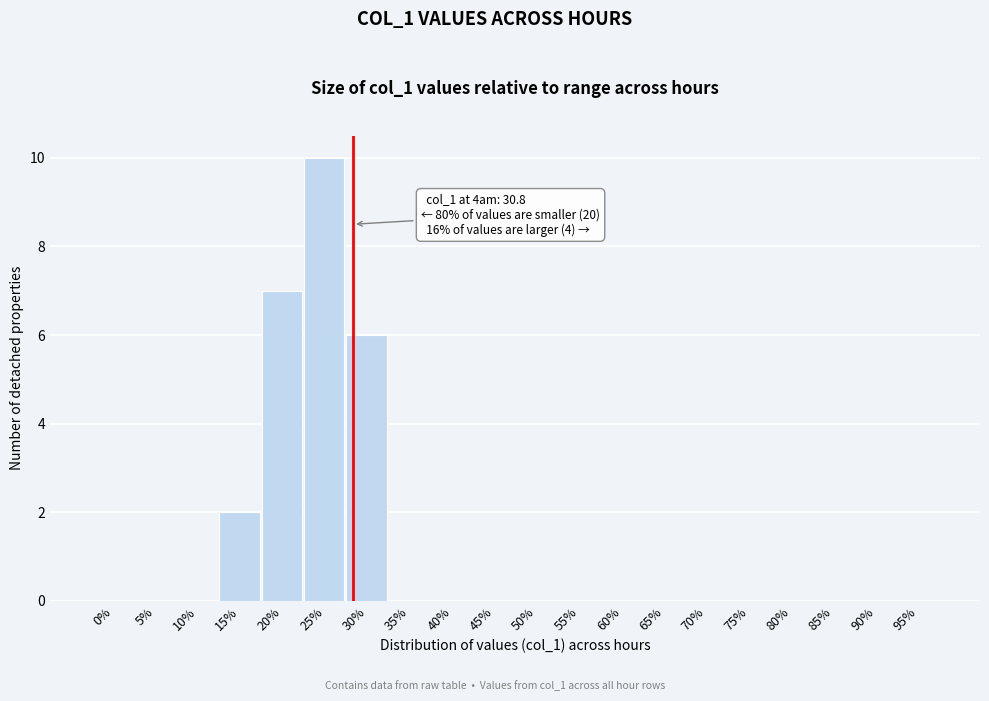

Reading right to left, extract all data points from this chart.

95%=0	90%=0	85%=0	80%=0	75%=0	70%=0	65%=0	60%=0	55%=0	50%=0	45%=0	40%=0	35%=0	30%=6	25%=10	20%=7	15%=2	10%=0	5%=0	0%=0